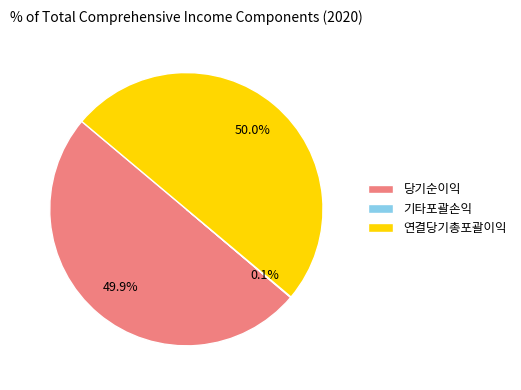

Is the sum of 당기순이익 and 연결당기총포괄이익 greater than half?

Yes